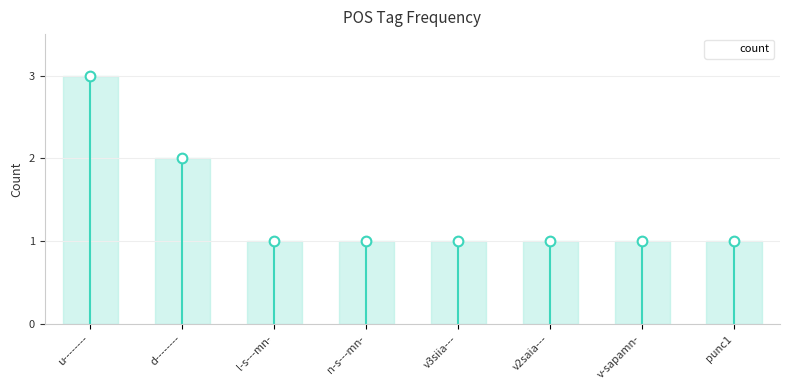

Reading left to right, extract all data points from this chart.

3	2	1	1	1	1	1	1